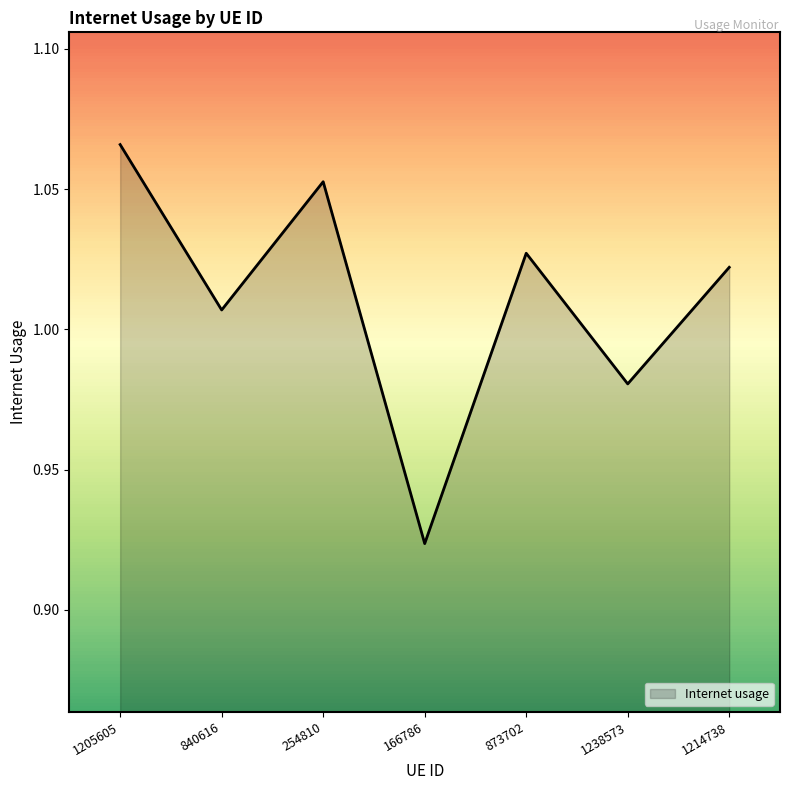

The value at 1238573 is 0.3. True or false?

False